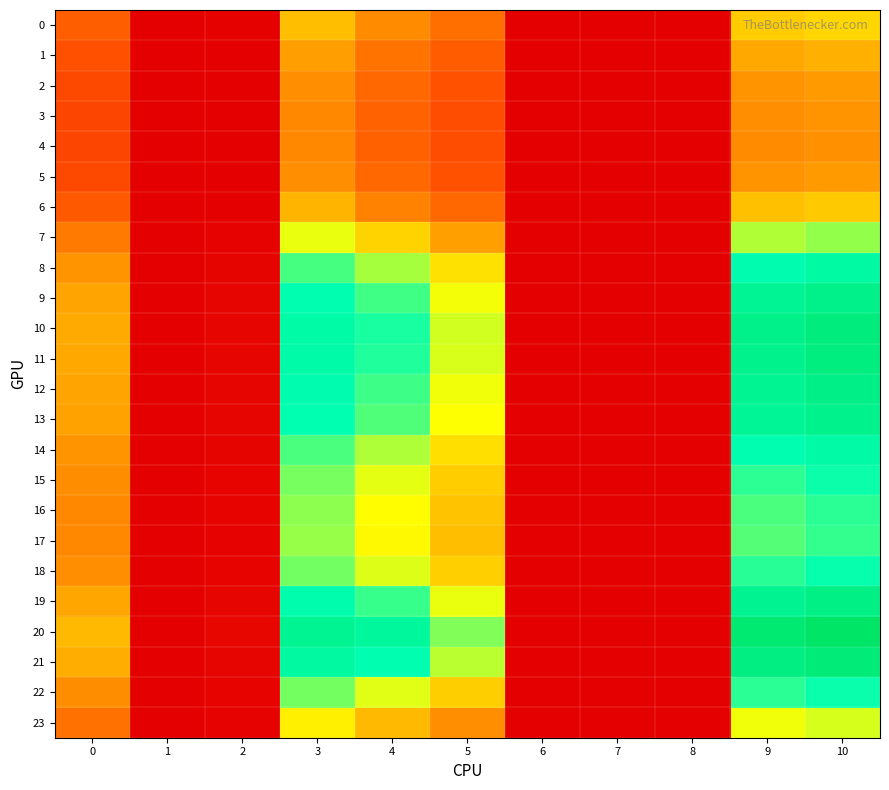

Reading left to right, transcribe all the data shown in this chart.

0: 0=1.6	1=0.0	2=0.0	3=3.1	4=2.4	5=1.9	6=0.0	7=0.0	8=0.0	9=3.2	10=3.4
1: 0=1.4	1=0.0	2=0.0	3=2.7	4=2.0	5=1.6	6=0.0	7=0.0	8=0.0	9=2.8	10=2.9
2: 0=1.2	1=0.0	2=0.0	3=2.4	4=1.7	5=1.4	6=0.0	7=0.0	8=0.0	9=2.5	10=2.6
3: 0=1.2	1=0.0	2=0.0	3=2.3	4=1.7	5=1.3	6=0.0	7=0.0	8=0.0	9=2.4	10=2.5
4: 0=1.2	1=0.0	2=0.0	3=2.3	4=1.6	5=1.3	6=0.0	7=0.0	8=0.0	9=2.4	10=2.5
5: 0=1.2	1=0.0	2=0.0	3=2.4	4=1.7	5=1.4	6=0.0	7=0.0	8=0.0	9=2.5	10=2.6
6: 0=1.5	1=0.0	2=0.0	3=2.9	4=2.2	5=1.8	6=0.0	7=0.0	8=0.0	9=3.1	10=3.2
7: 0=2.1	1=0.0	2=0.0	3=4.0	4=3.3	5=2.7	6=0.0	7=0.0	8=0.0	9=4.3	10=4.4
8: 0=2.5	1=0.0	2=0.1	3=4.8	4=4.3	5=3.5	6=0.0	7=0.0	8=0.0	9=5.2	10=5.4
9: 0=2.7	1=0.0	2=0.1	3=5.2	4=4.8	5=3.9	6=0.0	7=0.0	8=0.0	9=5.7	10=5.9
10: 0=2.8	1=0.0	2=0.1	3=5.4	4=5.1	5=4.1	6=0.0	7=0.0	8=0.0	9=5.9	10=6.1
11: 0=2.8	1=0.0	2=0.1	3=5.3	4=5.0	5=4.1	6=0.0	7=0.0	8=0.0	9=5.8	10=6.0
12: 0=2.7	1=0.0	2=0.1	3=5.2	4=4.9	5=4.0	6=0.0	7=0.0	8=0.0	9=5.7	10=5.9
13: 0=2.7	1=0.0	2=0.1	3=5.2	4=4.8	5=3.9	6=0.0	7=0.0	8=0.0	9=5.6	10=5.8
14: 0=2.5	1=0.0	2=0.1	3=4.8	4=4.3	5=3.5	6=0.0	7=0.0	8=0.0	9=5.2	10=5.4
15: 0=2.4	1=0.0	2=0.1	3=4.6	4=4.0	5=3.3	6=0.0	7=0.0	8=0.0	9=4.9	10=5.1
16: 0=2.3	1=0.0	2=0.1	3=4.4	4=3.9	5=3.1	6=0.0	7=0.0	8=0.0	9=4.8	10=5.0
17: 0=2.3	1=0.0	2=0.1	3=4.4	4=3.8	5=3.1	6=0.0	7=0.0	8=0.0	9=4.7	10=4.9
18: 0=2.4	1=0.0	2=0.1	3=4.6	4=4.0	5=3.3	6=0.0	7=0.0	8=0.0	9=5.0	10=5.1
19: 0=2.8	1=0.0	2=0.1	3=5.3	4=4.9	5=4.0	6=0.0	7=0.0	8=0.0	9=5.7	10=5.9
20: 0=3.0	1=0.0	2=0.1	3=5.7	4=5.5	5=4.5	6=0.0	7=0.0	8=0.0	9=6.3	10=6.5
21: 0=2.9	1=0.0	2=0.1	3=5.5	4=5.2	5=4.2	6=0.0	7=0.0	8=0.0	9=6.0	10=6.2
22: 0=2.4	1=0.0	2=0.1	3=4.6	4=4.0	5=3.3	6=0.0	7=0.0	8=0.0	9=5.0	10=5.1
23: 0=1.9	1=0.0	2=0.0	3=3.7	4=3.0	5=2.4	6=0.0	7=0.0	8=0.0	9=3.9	10=4.1